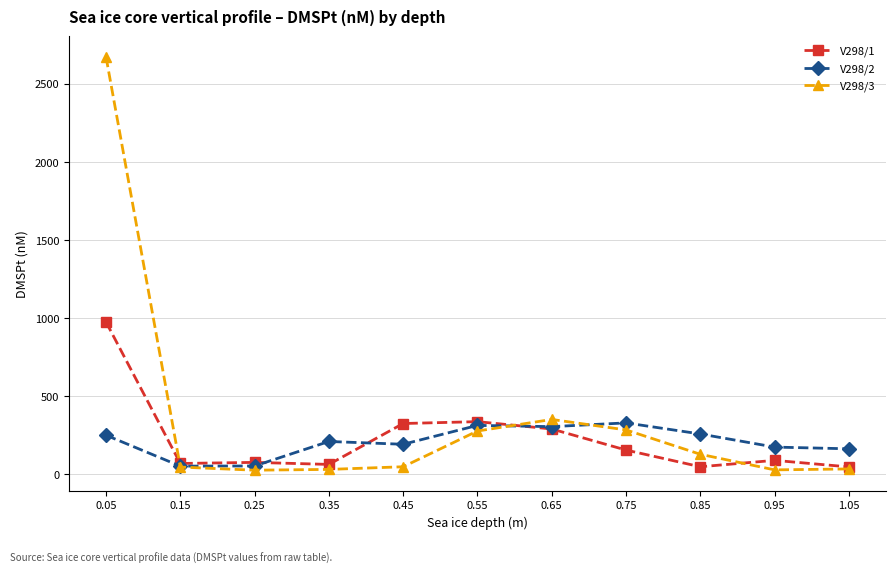

What is the approximate value of V298/1 at 0.95, to the nearest 50?

100